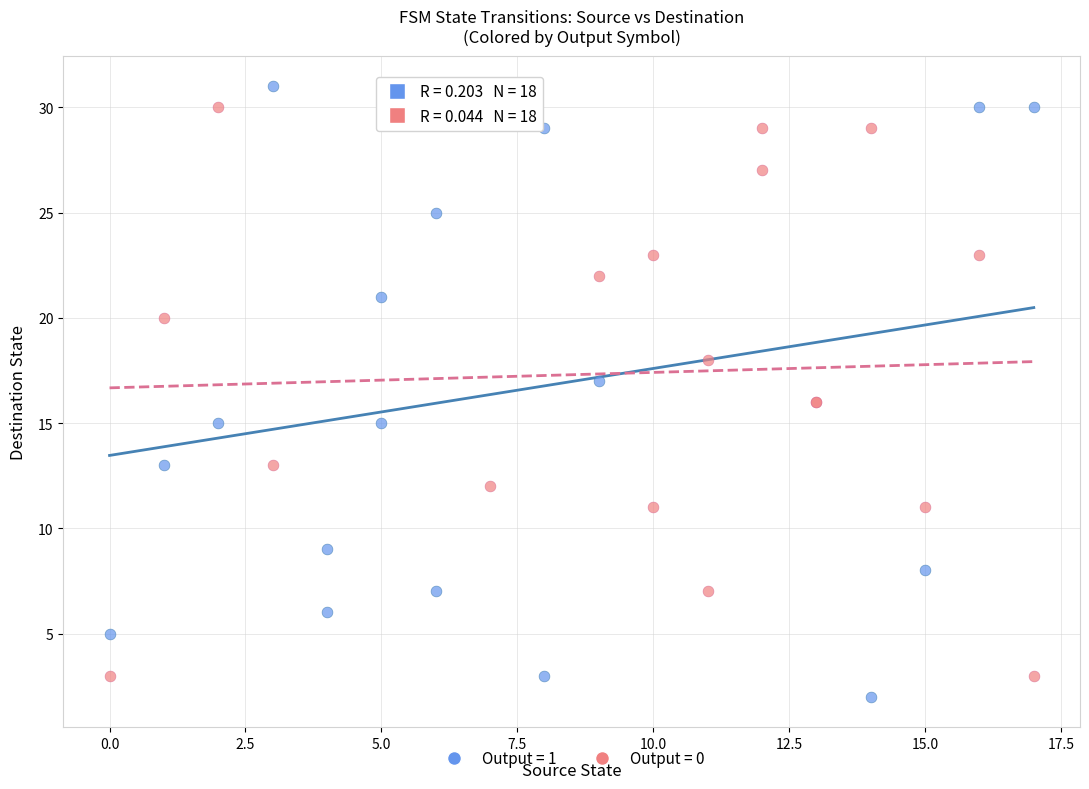

Which series has the widest spread of Y values?

Output = 1